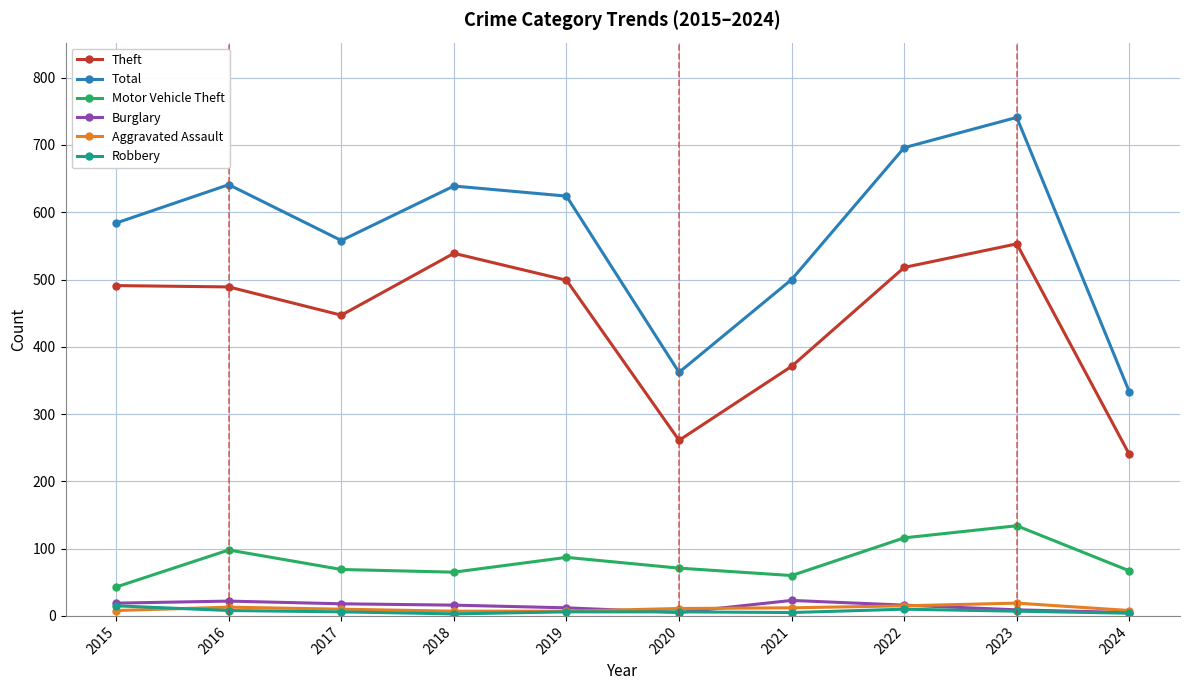

What is the value of the Robbery point at the 3rd from the left?

6